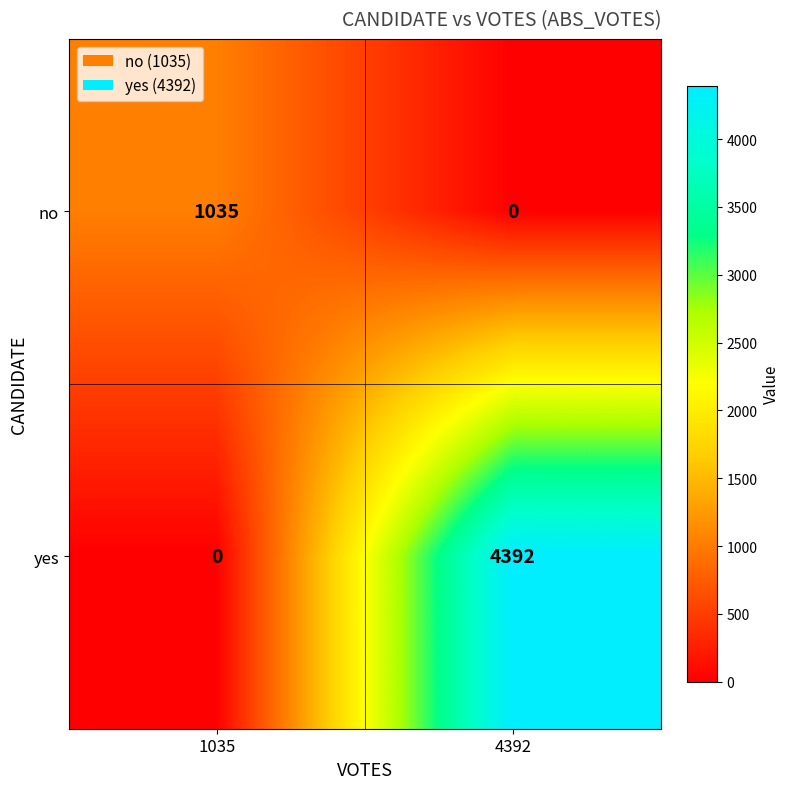

Rank the series by their maximum value, from highest to lowest.

yes, no